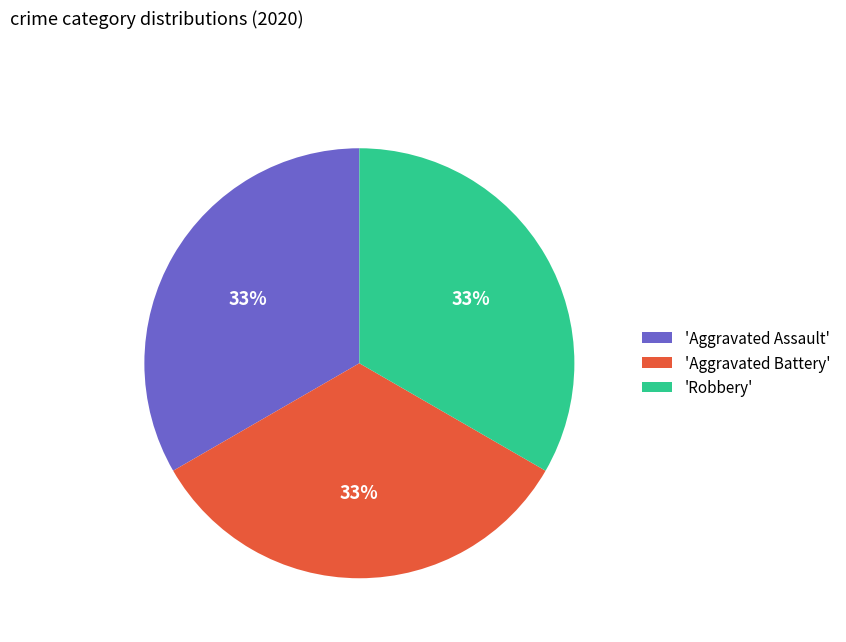

Approximately how many times larger is the value at 'Aggravated Assault' compared to 'Aggravated Battery'?

1.0